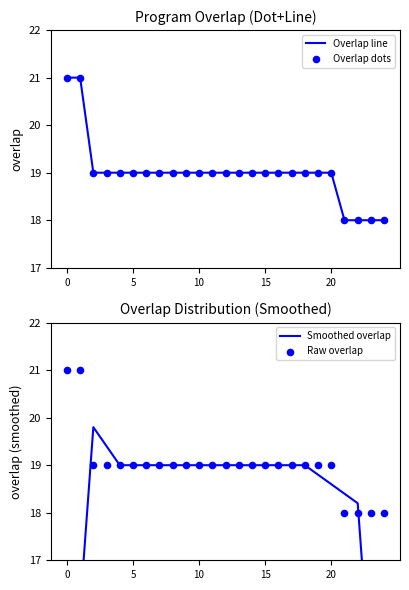

Which series contains the lowest Y value?

Smoothed overlap